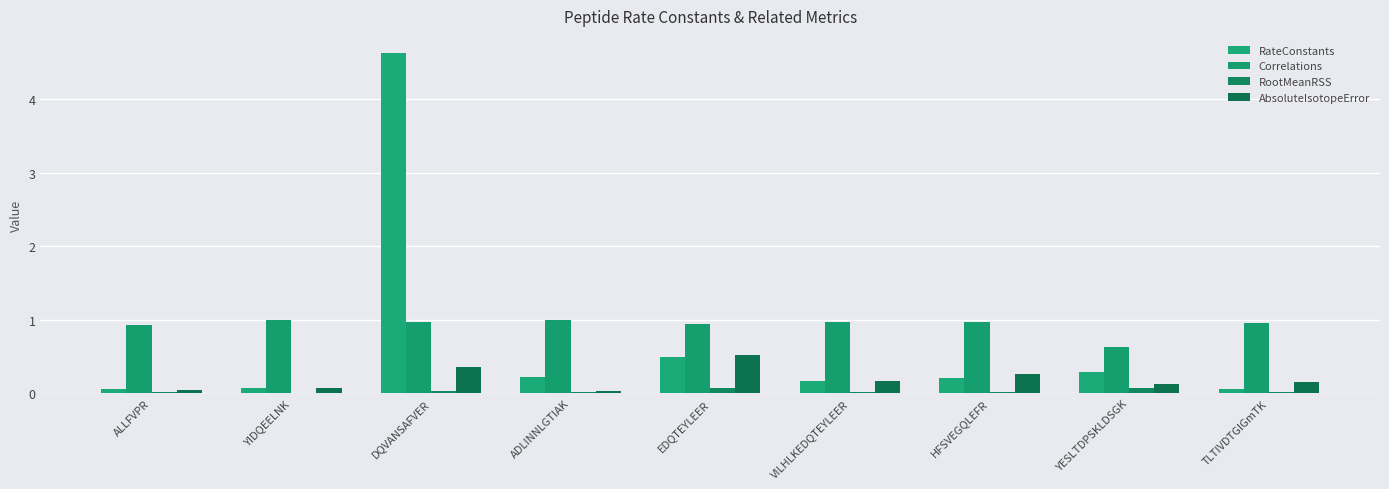

Rank the series at YIDQEELNK from highest to lowest value.

Correlations, RateConstants, AbsoluteIsotopeError, RootMeanRSS